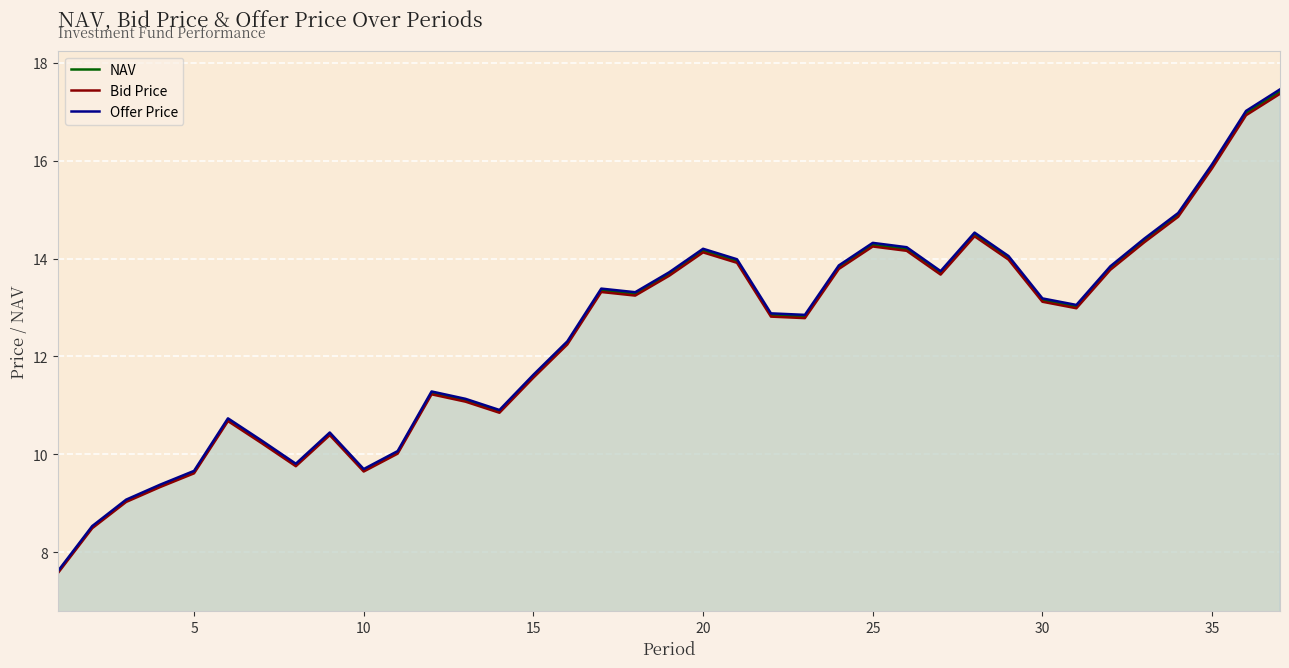

What are all the series names shown in the legend?

NAV, Bid Price, Offer Price